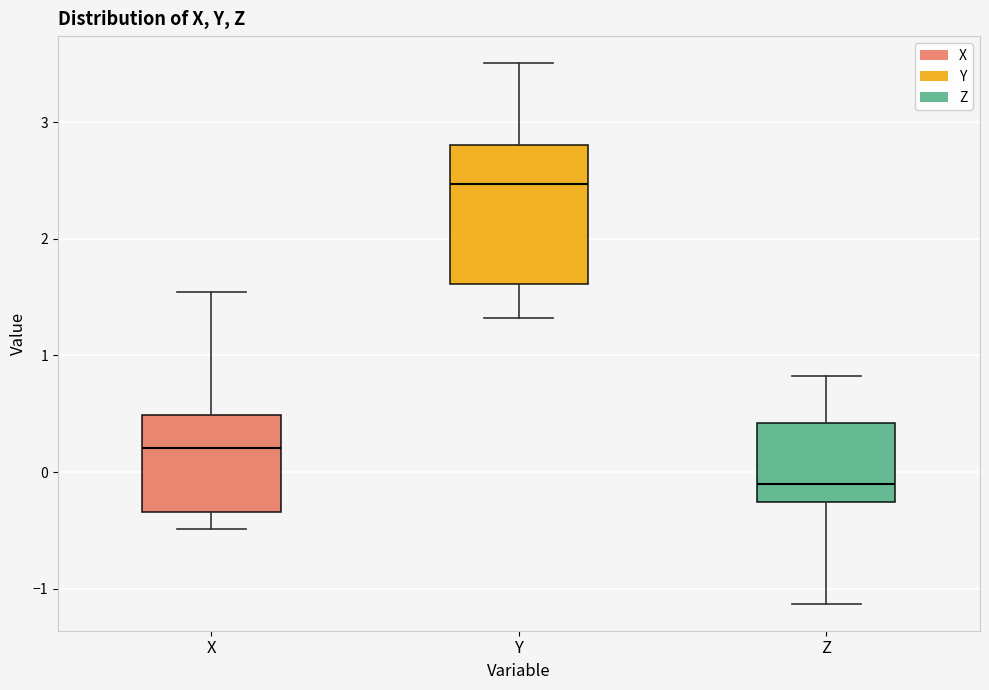

Comparing the boxes themselves (not the whiskers), which one is the tallest?

Y